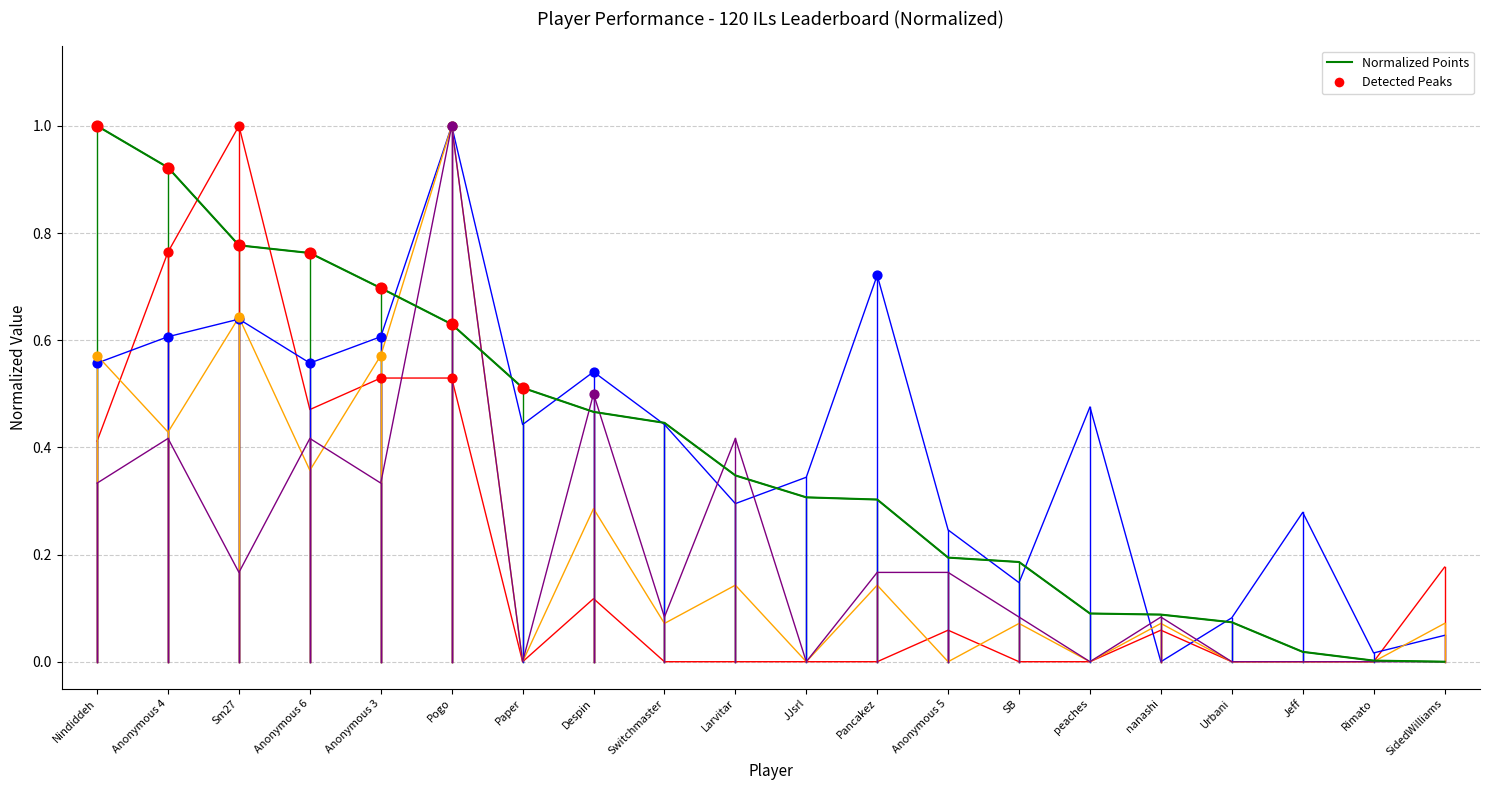

At which category is the sum across all series the highest?

Pogo